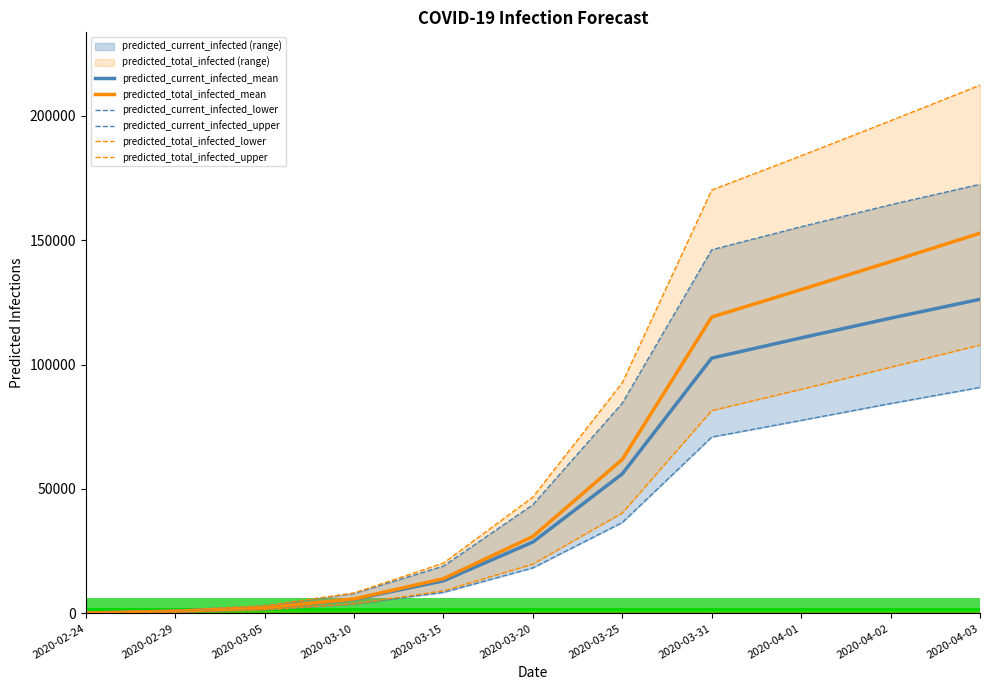

What position from the right is 2020-02-24?

11